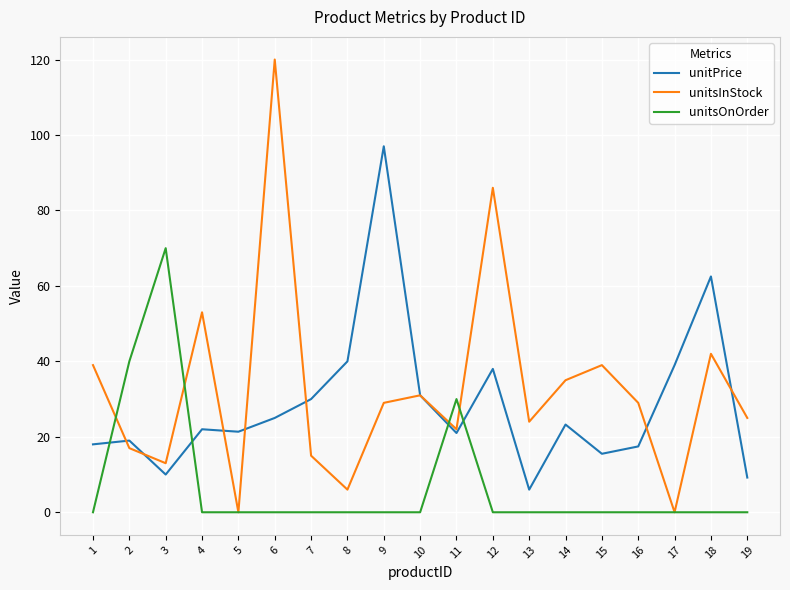

Which series ends up on top after the final intersection of unitsOnOrder and unitPrice?

unitPrice